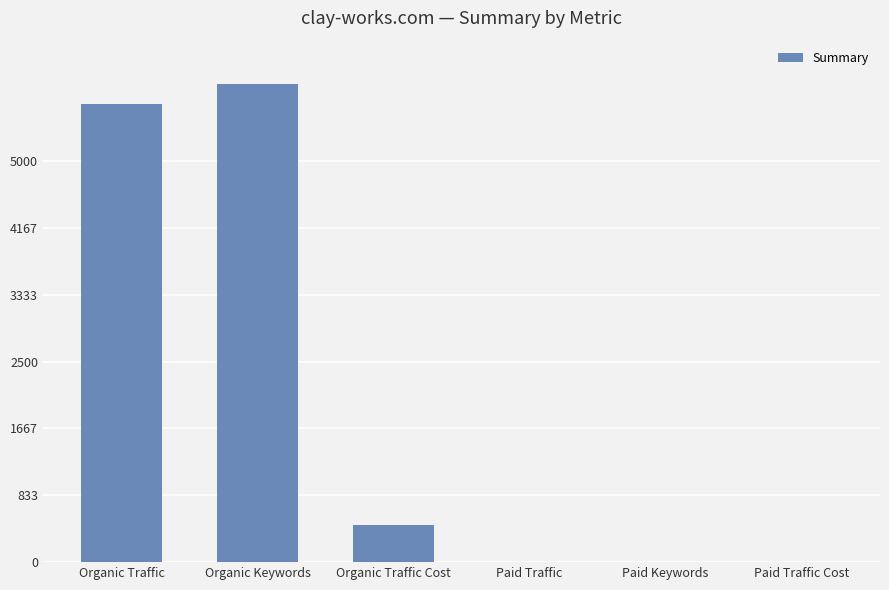

How many categories are shown in the chart?

6